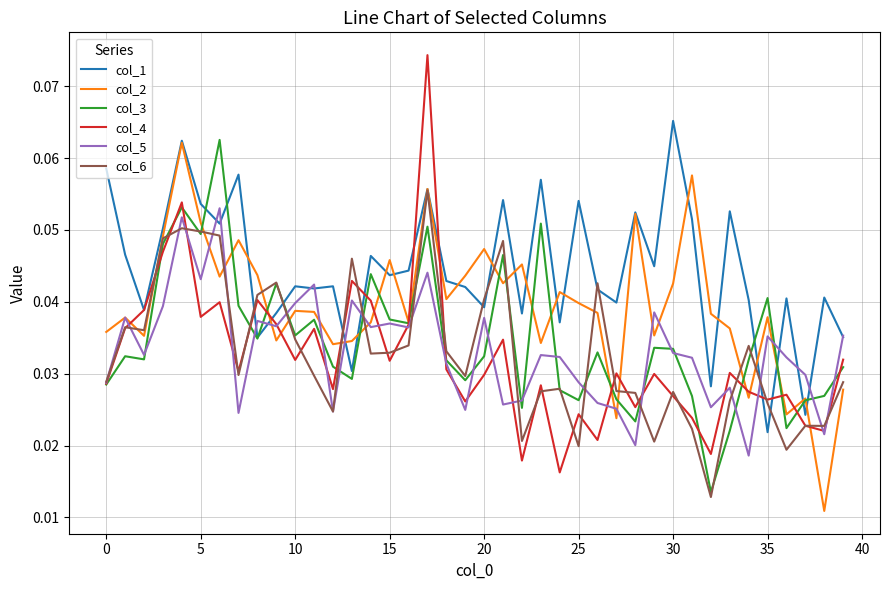

Which series ends up on top after the final intersection of col_6 and col_5?

col_5